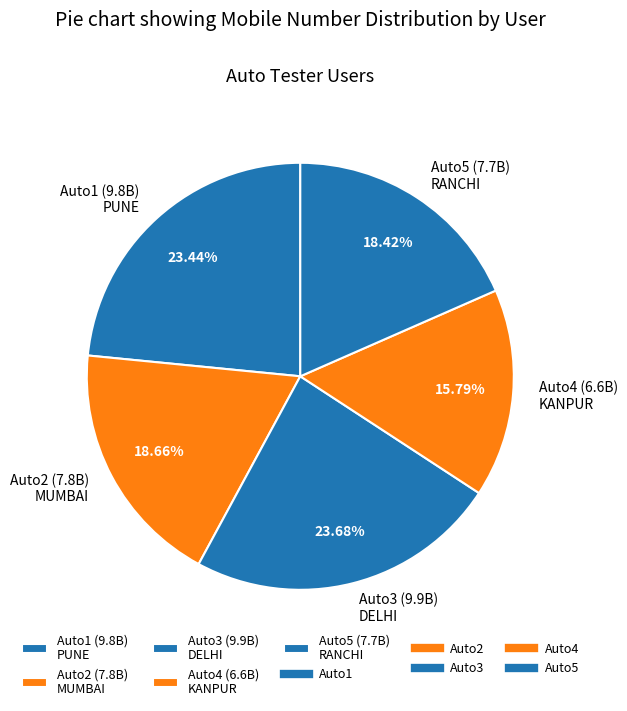

What is the ratio of the value at Auto1 to the value at Auto4?

1.5